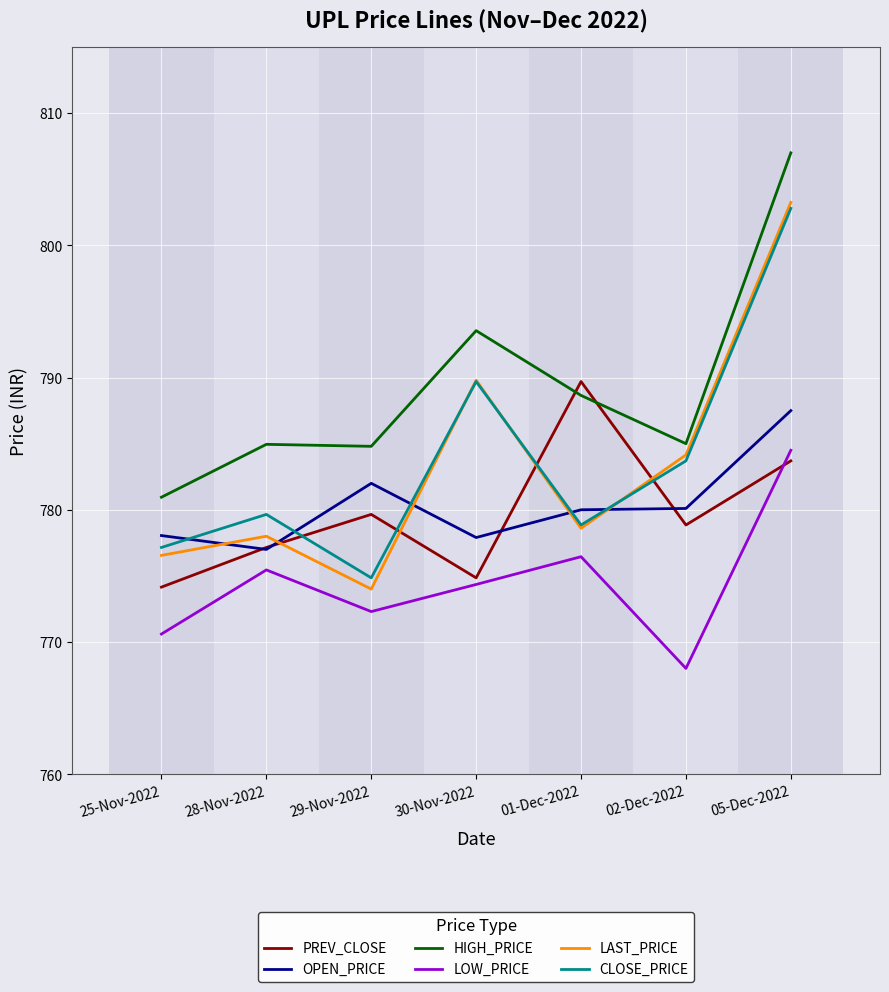

What is the average value of the OPEN_PRICE series?

780.4